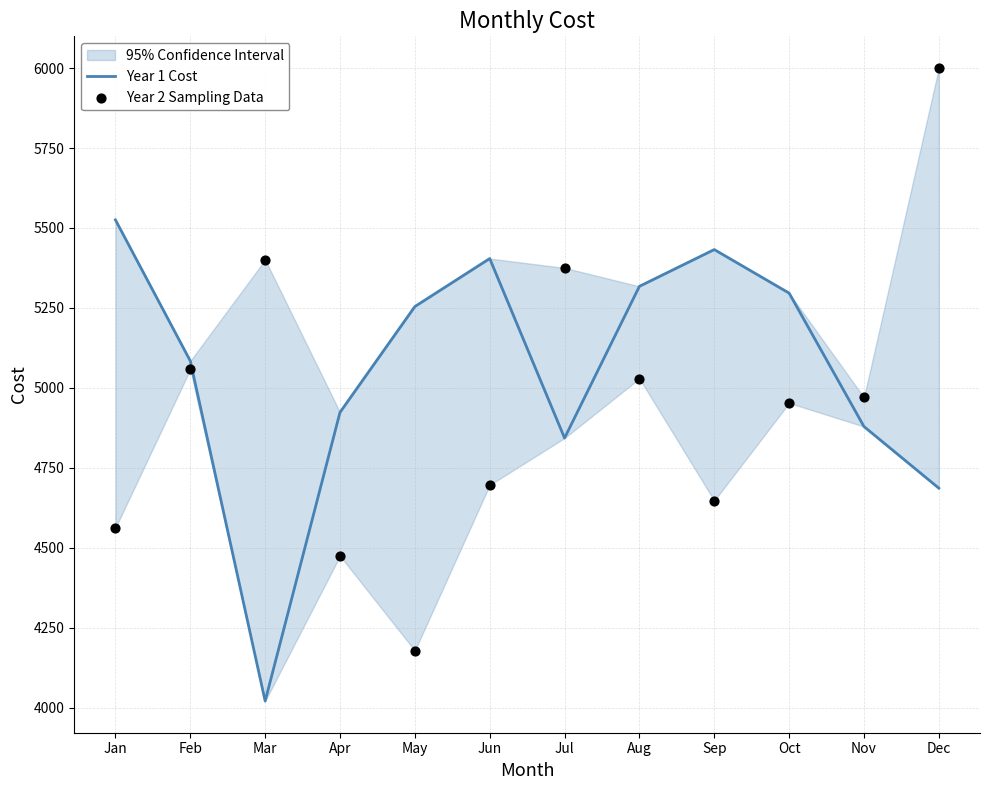

Which series has the widest spread of Y values?

Year 2 Sampling Data